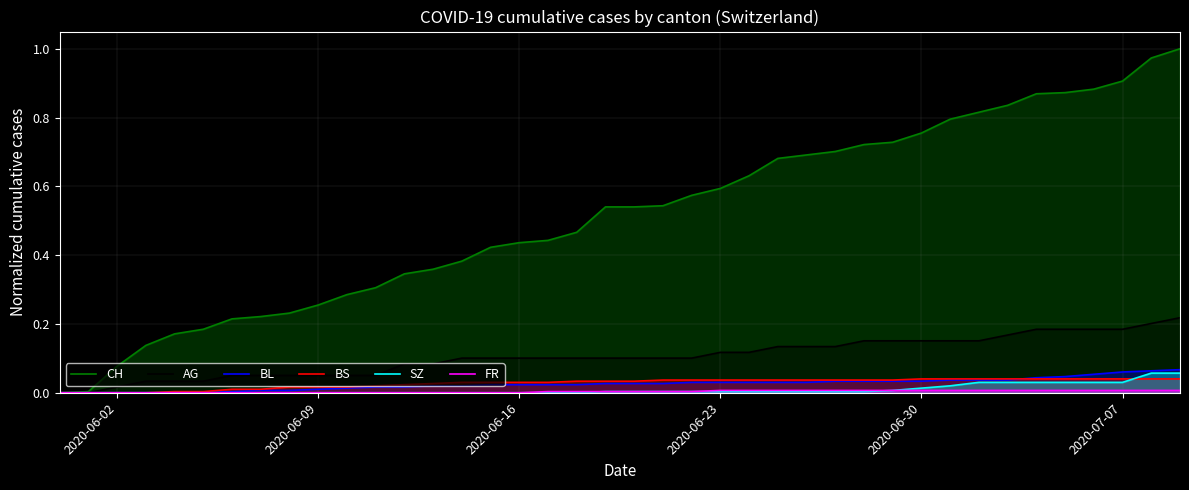

Is it true that AG equals 0.1 at 2020-06-16?

True